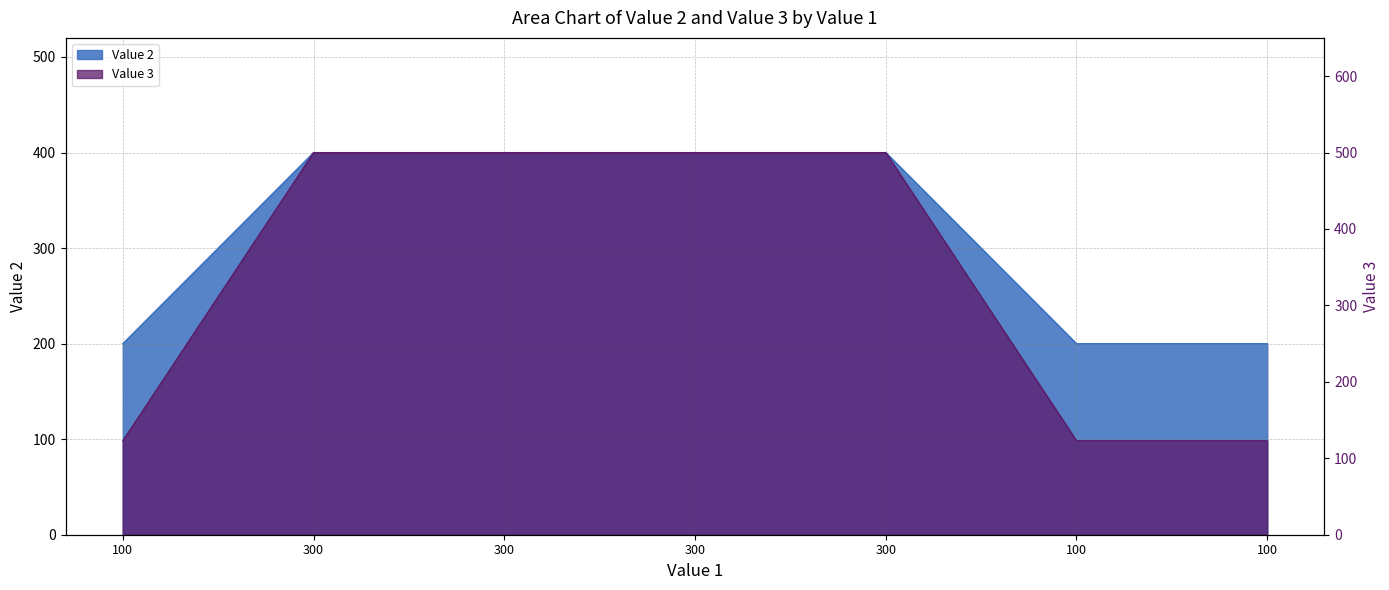

Which series has the widest spread of values?

Value 3